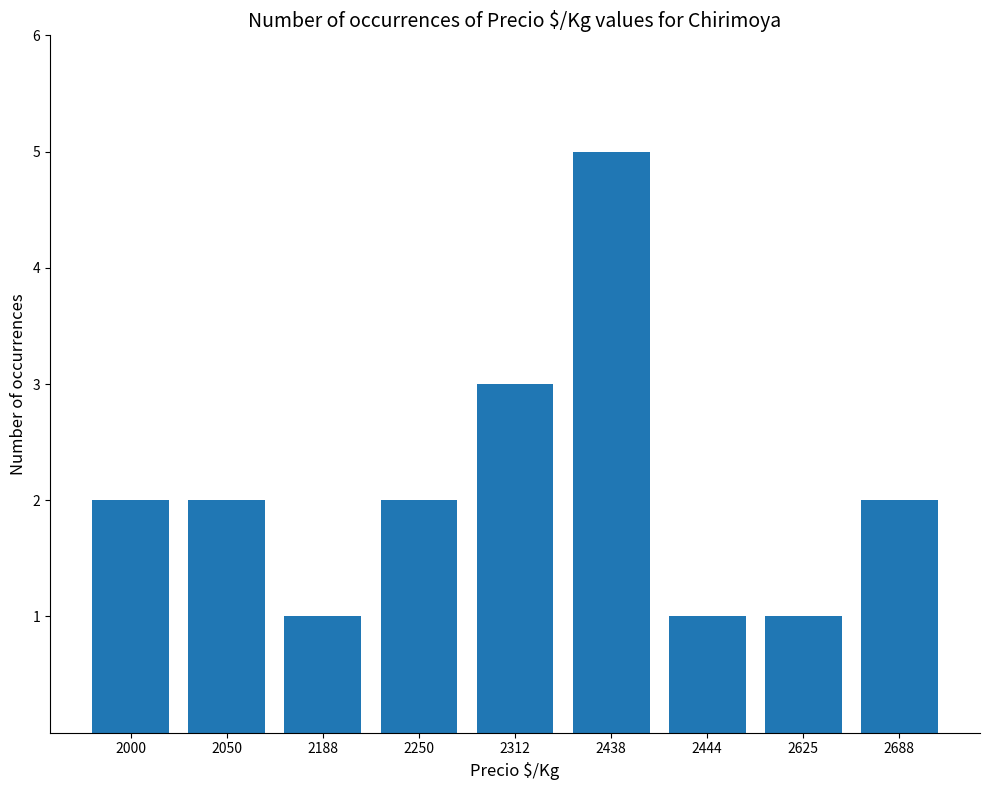

The value at 2250 is 2. True or false?

True